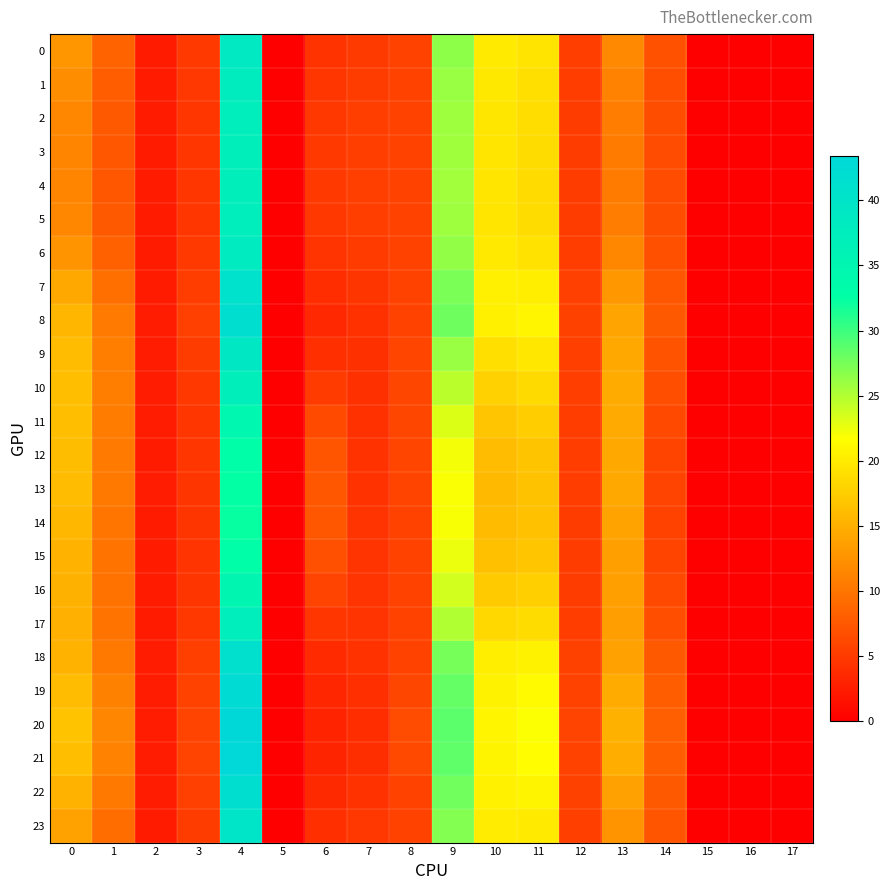

Rank the series at 17 from highest to lowest value.

0, 1, 2, 3, 4, 5, 6, 7, 8, 9, 10, 11, 12, 13, 14, 15, 16, 17, 18, 19, 20, 21, 22, 23